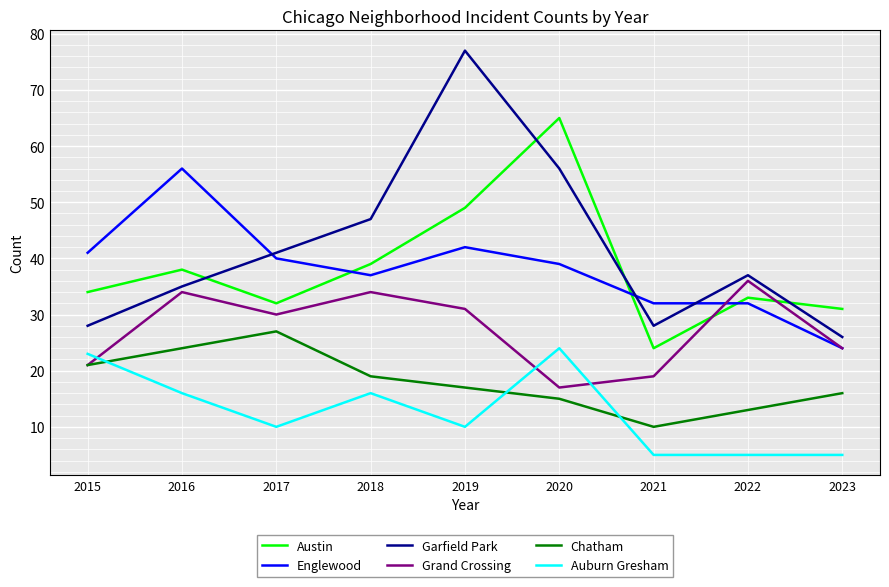

Which series has the largest range (max minus min)?

Garfield Park